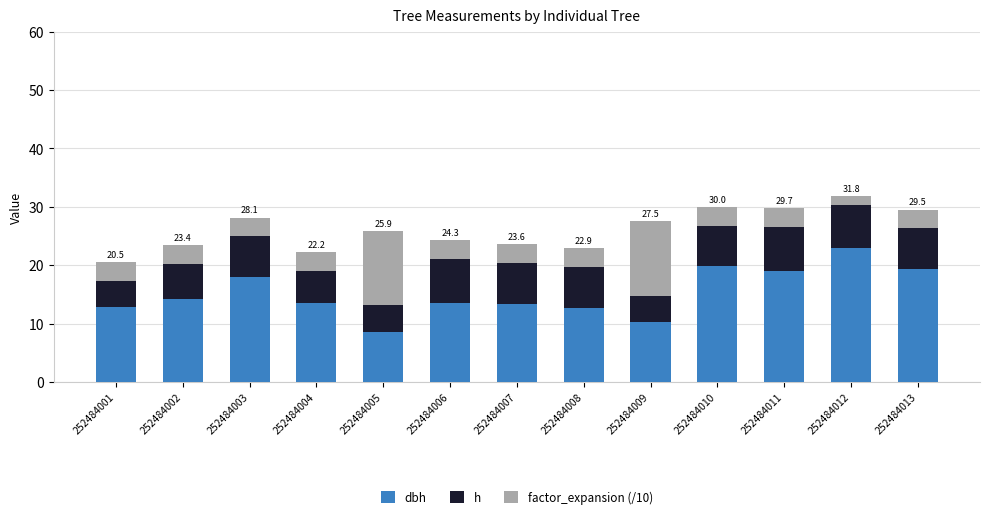

What is the total value across all series at 252484004?

22.2